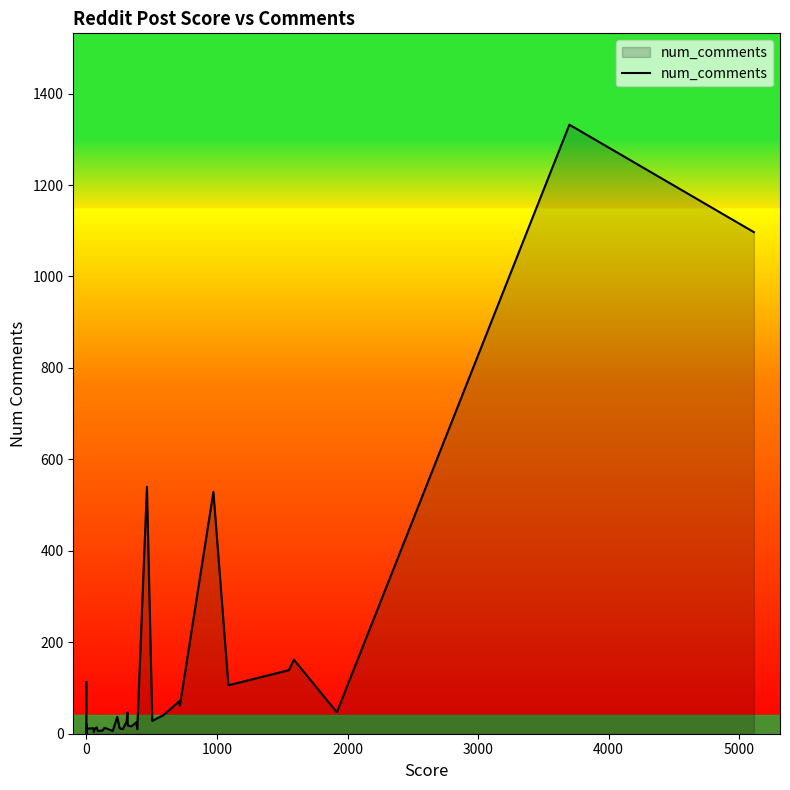

What is the value of the 14th point from the left?

14